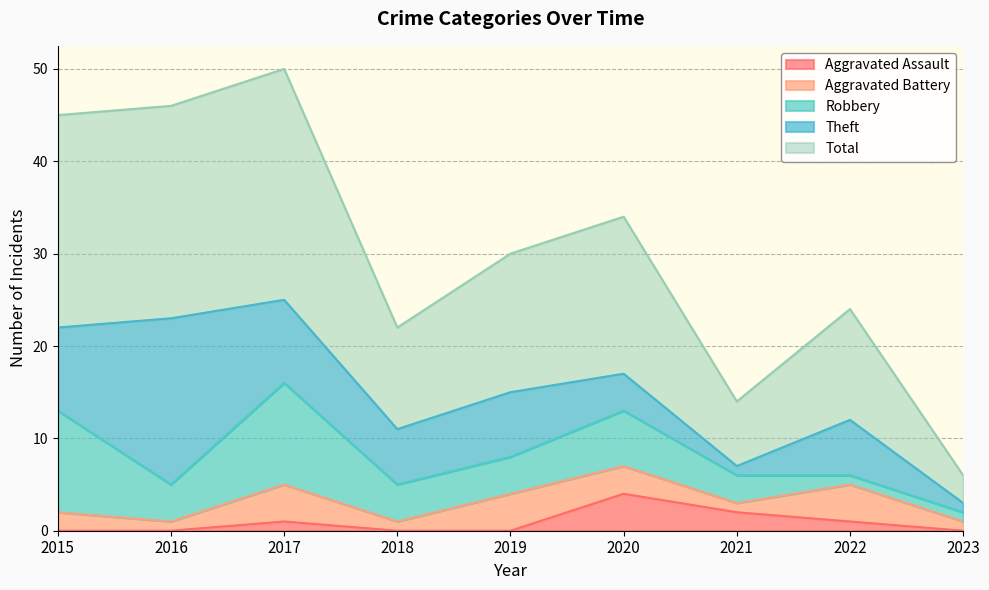

True or false: Theft and Total cross at least once.

False